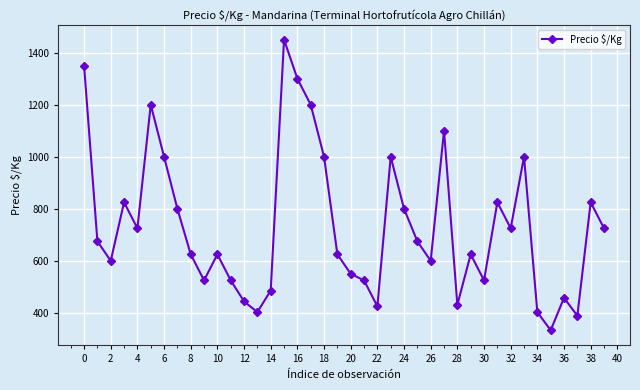

What is the average value?

733